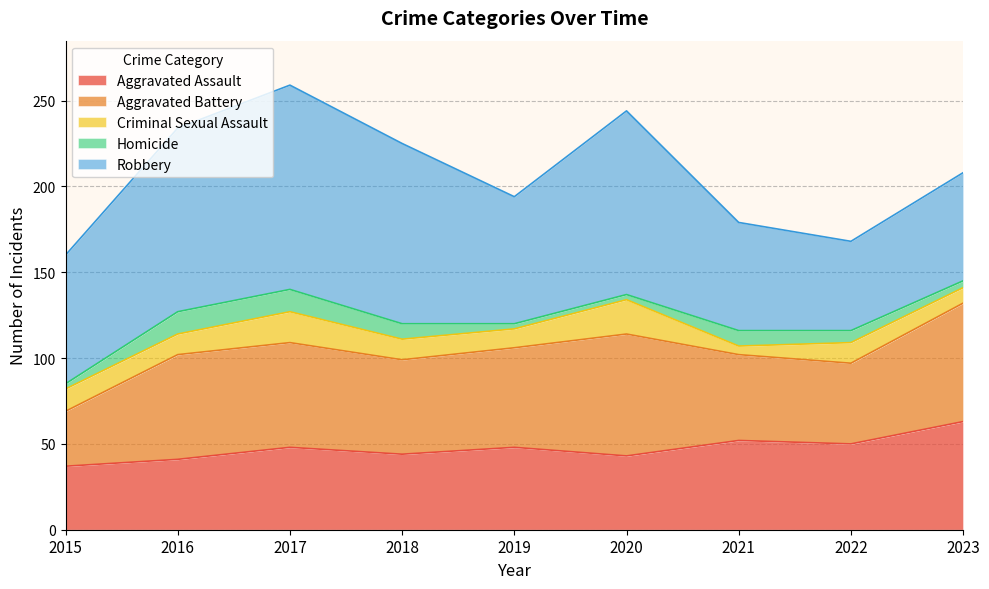

Which label corresponds to the largest value in the chart?

2017